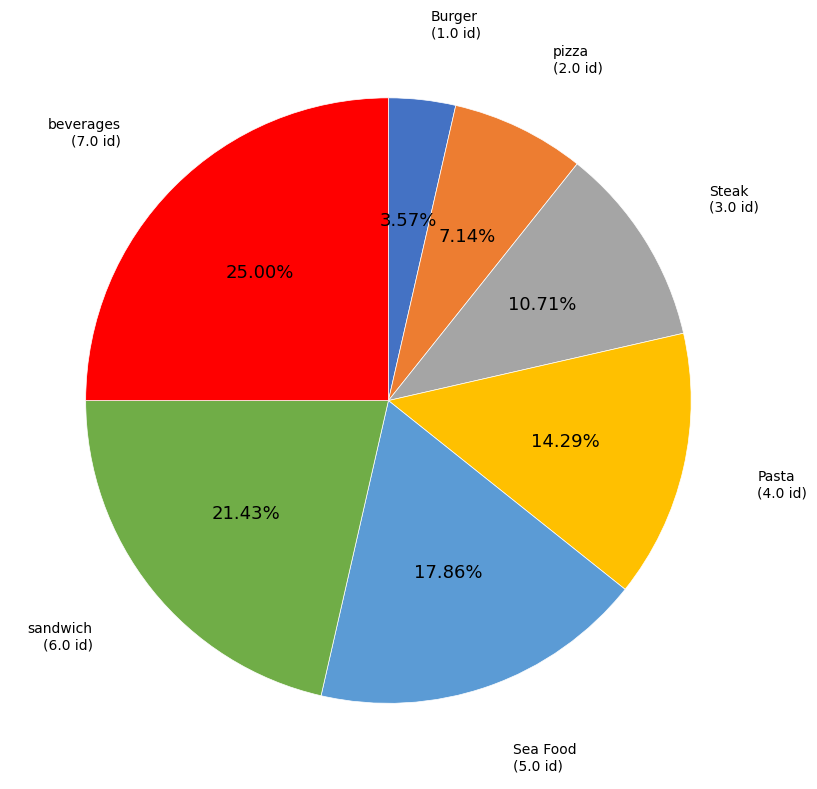

Does any single category account for the majority?

No